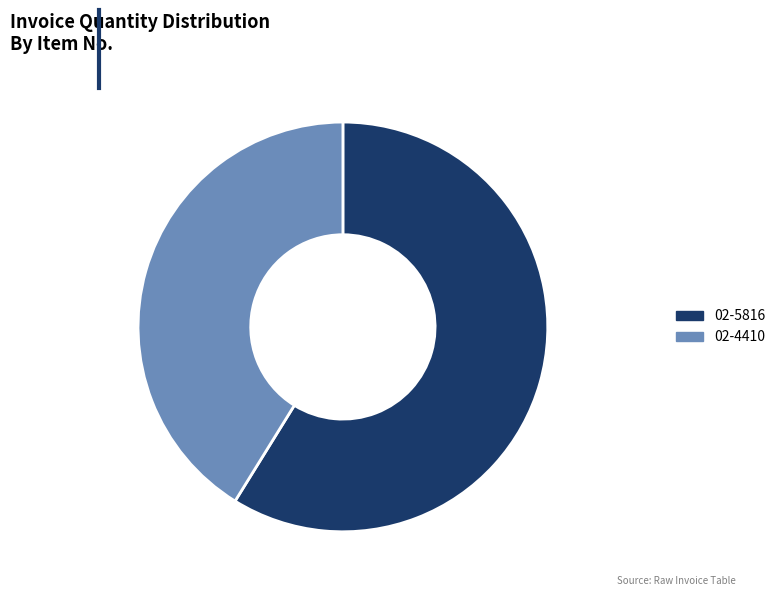

Is there any slice that represents more than half of the pie?

Yes